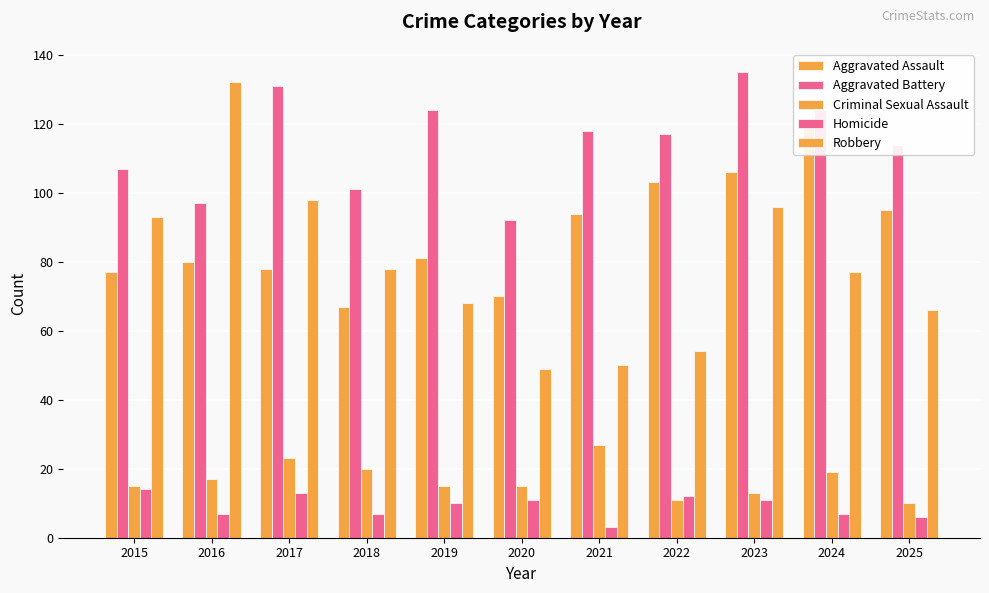

Where is Aggravated Battery nearest to the value 113?

2025